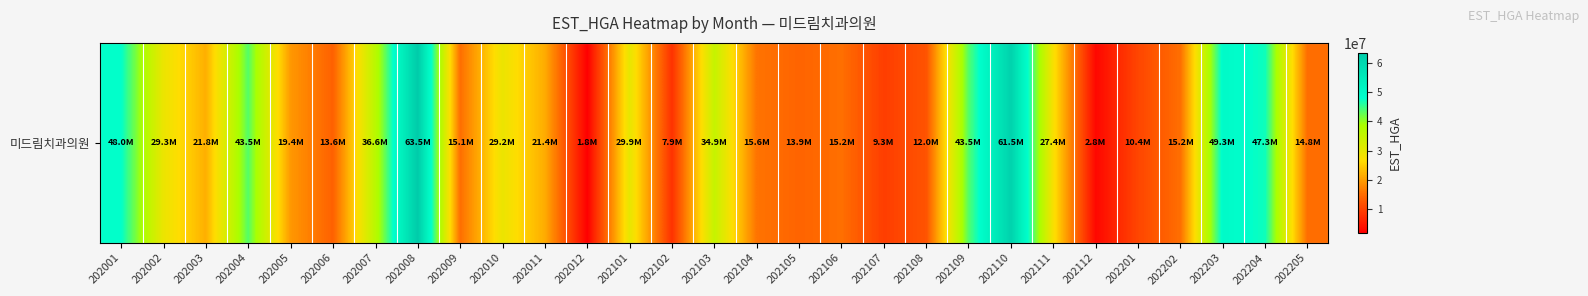

What is the sum of the values at 202006 and 202105?

27546235